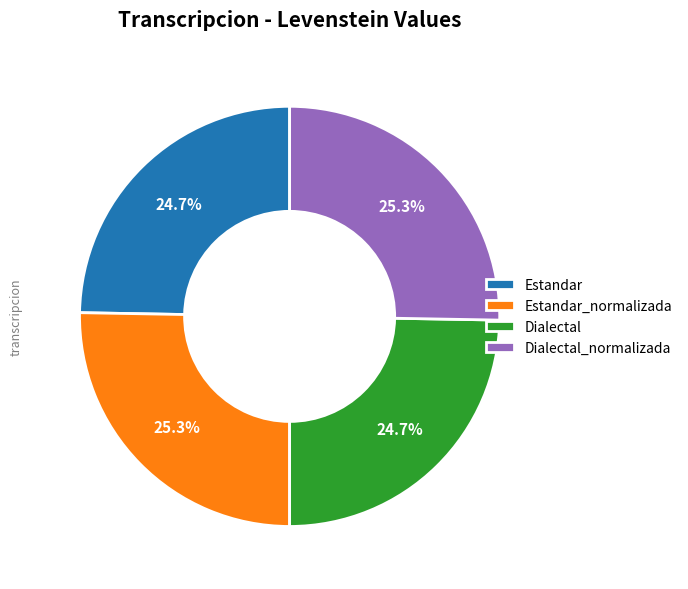

Is there any slice that represents more than half of the pie?

No